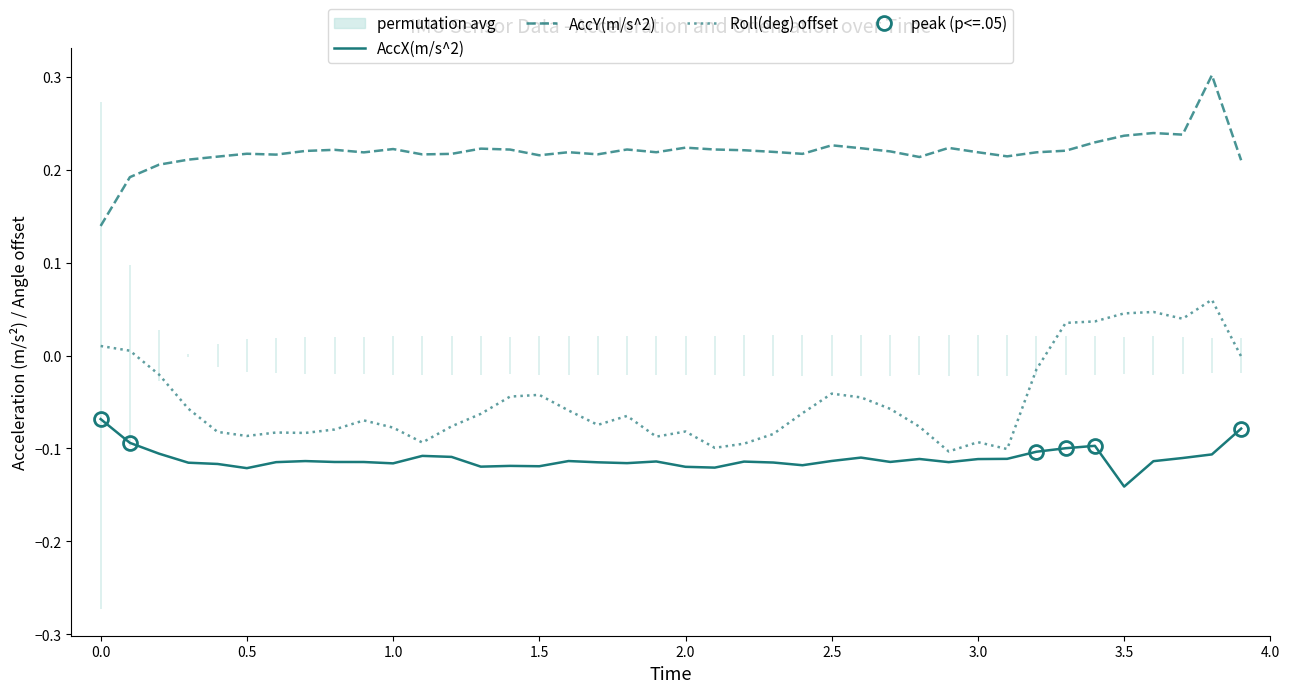

What is the highest value of the AccY(m/s^2) series?

0.3